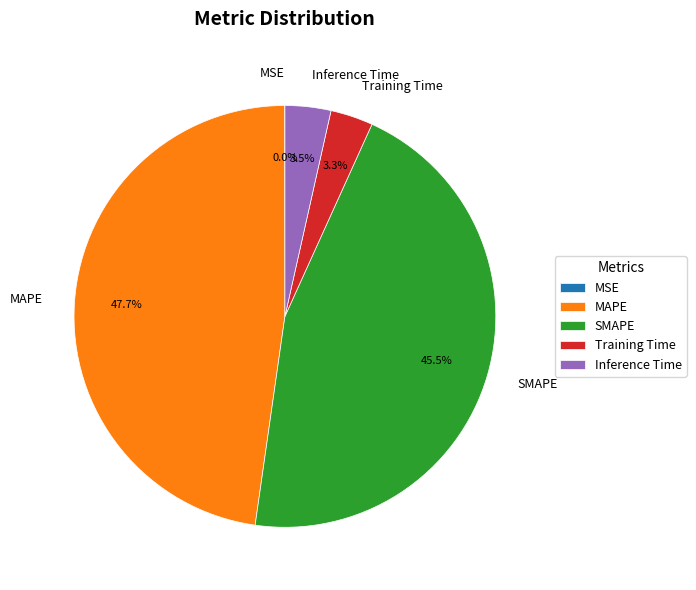

To the nearest percent, what is the average slice percentage?

20%